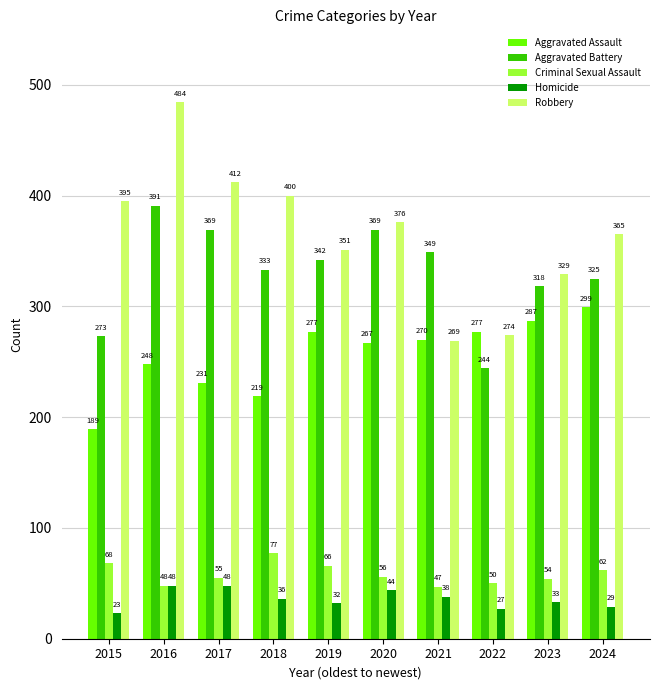

Which label corresponds to the smallest value in the chart?

2015